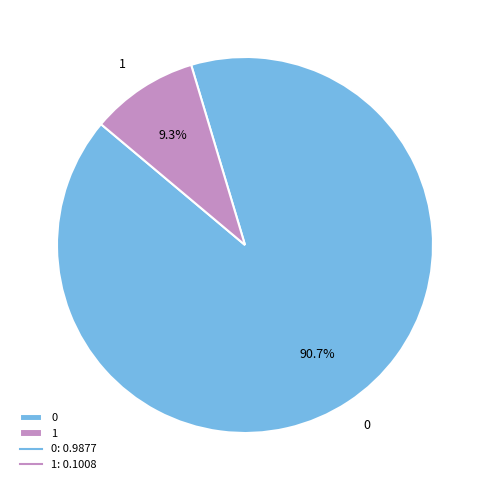

Do 1 and 0 together represent more than half of the pie?

Yes